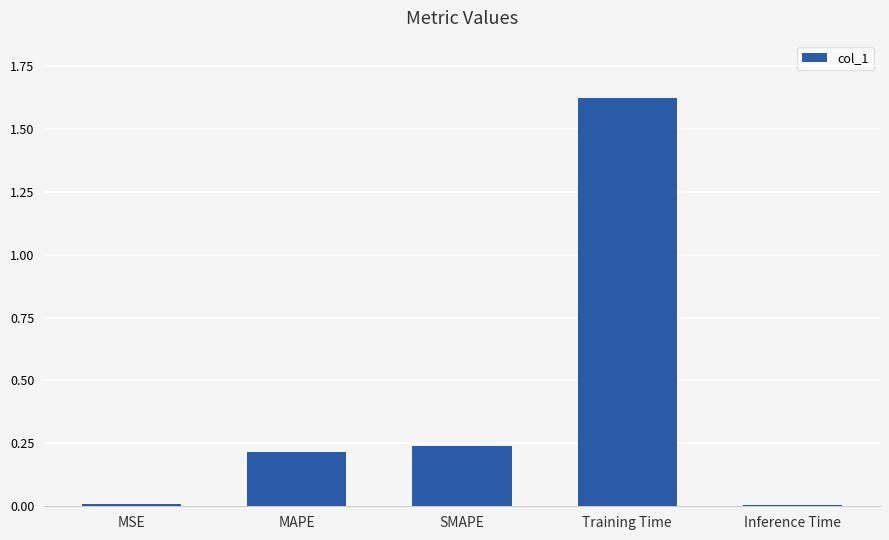

What is the sum of all values?

2.1